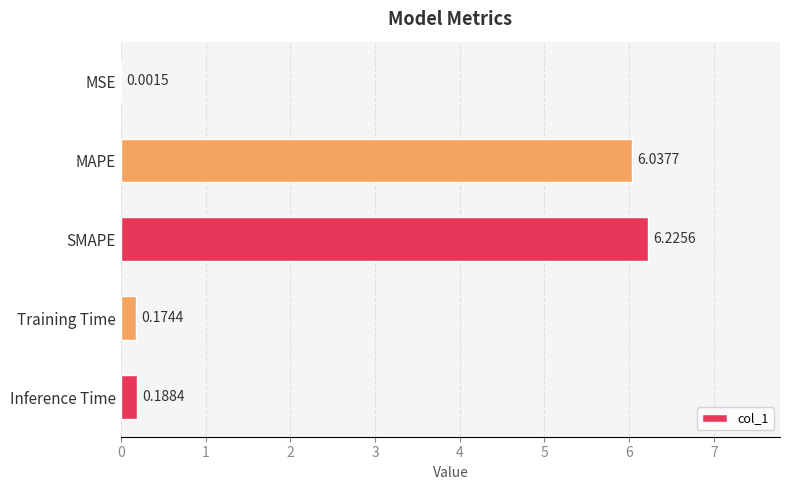

Which label corresponds to the largest value in the chart?

SMAPE